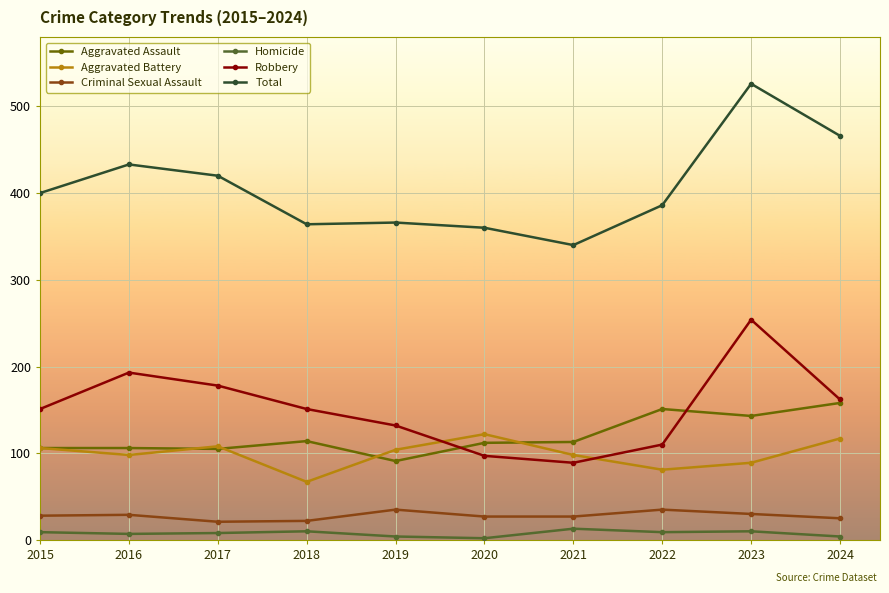

True or false: Robbery has more than 2 interior local peaks.

False